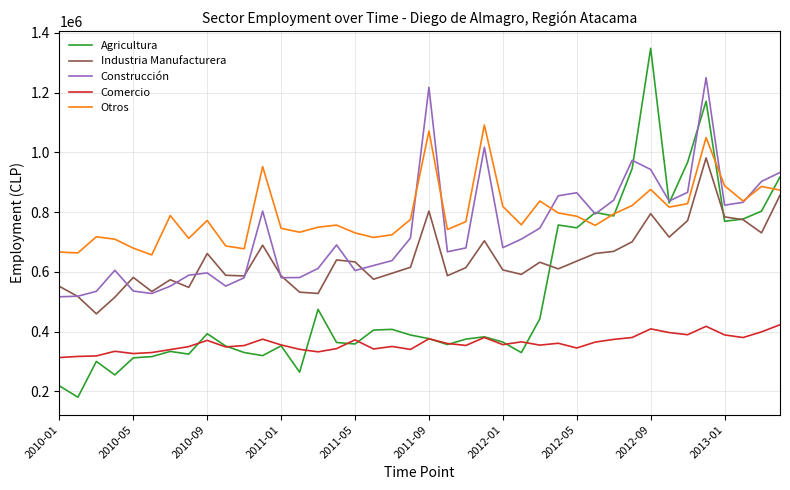

Rank the series by their maximum value, from highest to lowest.

Agricultura, Construcción, Otros, Industria Manufacturera, Comercio